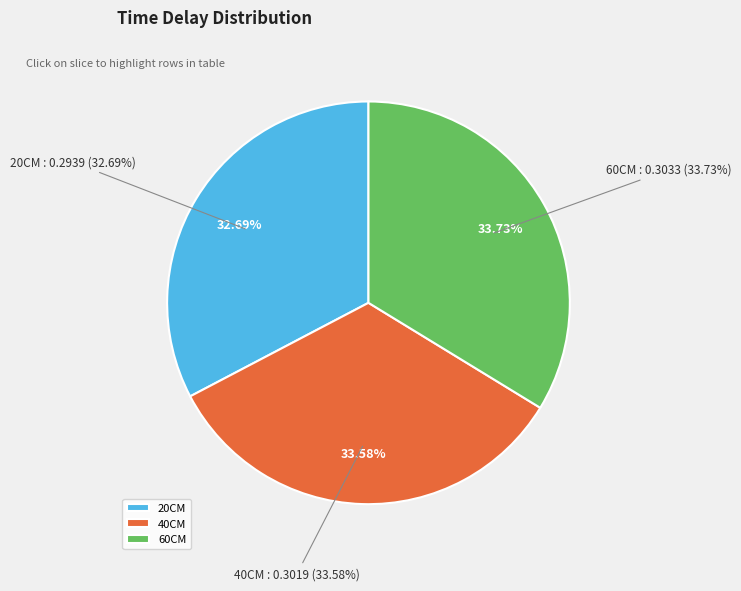

Which has a higher value, 60CM or 20CM?

60CM